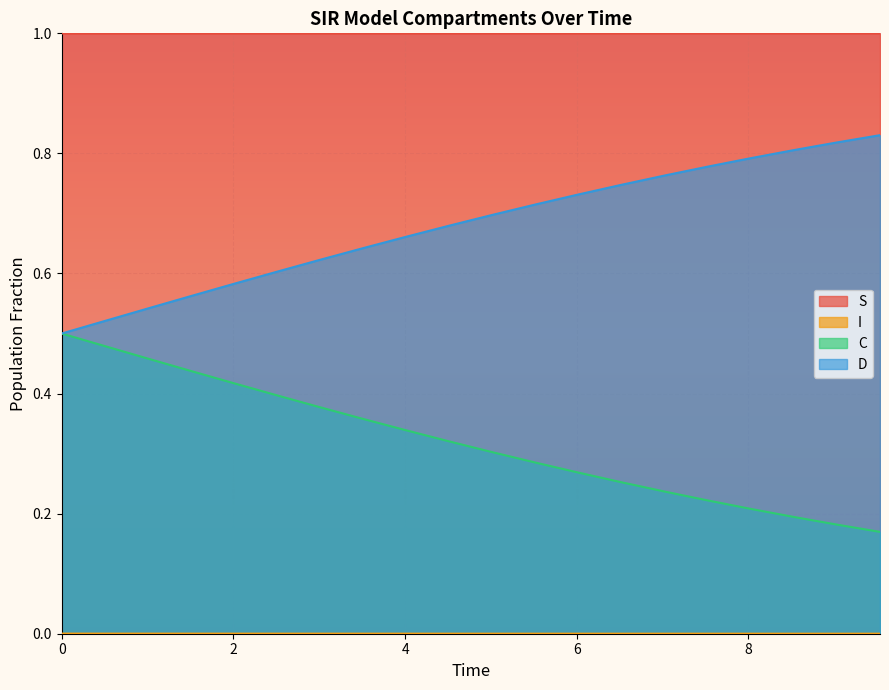

How many series are shown in this chart?

4